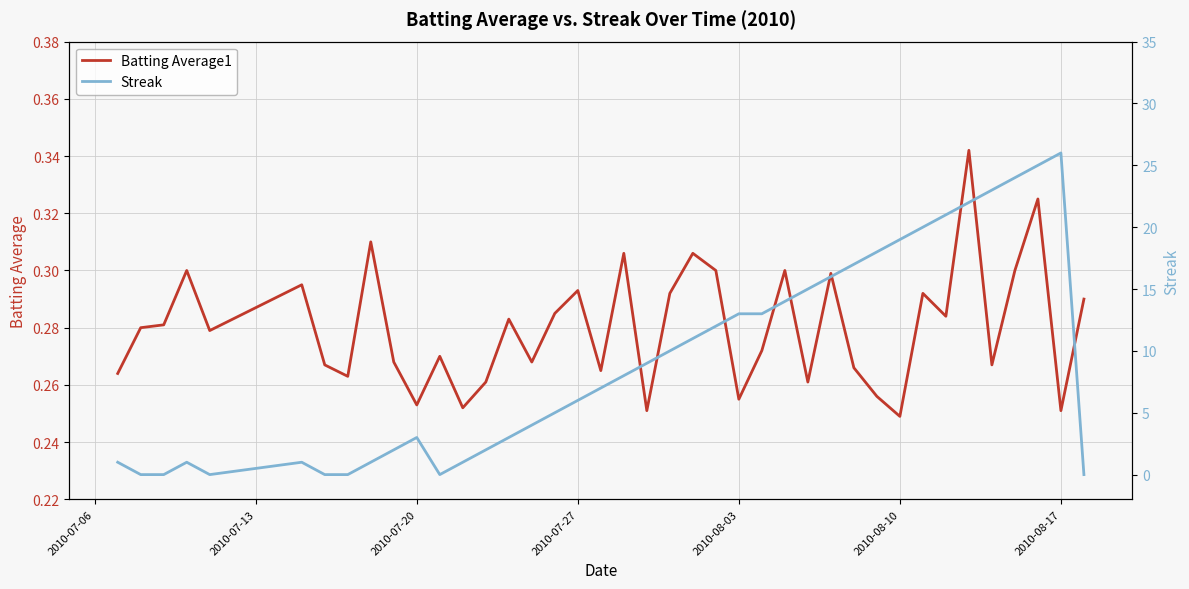

Reading left to right, extract all data points from this chart.

Batting Average1: 0.3	0.3	0.3	0.3	0.3	0.3	0.3	0.3	0.3	0.3	0.3	0.3	0.3	0.3	0.3	0.3	0.3	0.3	0.3	0.3	0.3	0.3	0.3	0.3	0.3	0.3	0.3	0.3	0.3	0.3	0.3	0.2	0.3	0.3	0.3	0.3	0.3	0.3	0.3	0.3
Streak: 1.0	0.0	0.0	1.0	0.0	1.0	0.0	0.0	1.0	2.0	3.0	0.0	1.0	2.0	3.0	4.0	5.0	6.0	7.0	8.0	9.0	10.0	11.0	12.0	13.0	13.0	14.0	15.0	16.0	17.0	18.0	19.0	20.0	21.0	22.0	23.0	24.0	25.0	26.0	0.0